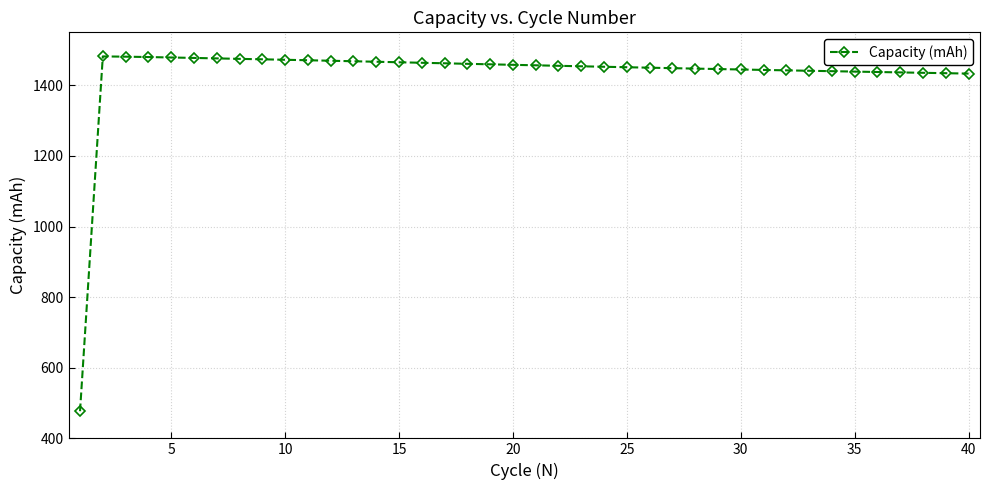

True or false: there are more than 0 points higher than both neighbors.

True